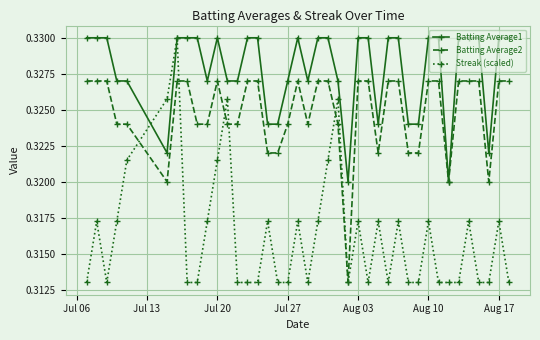

Count the Batting Average2 values in the range 0 to 1.

40